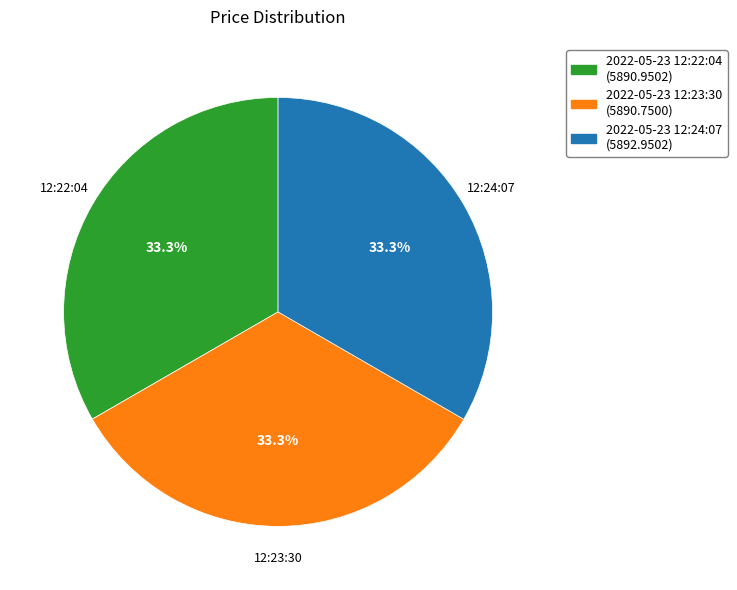

What is the ratio of the value at 2022-05-23 12:23:30 to the value at 2022-05-23 12:24:07?

1.0